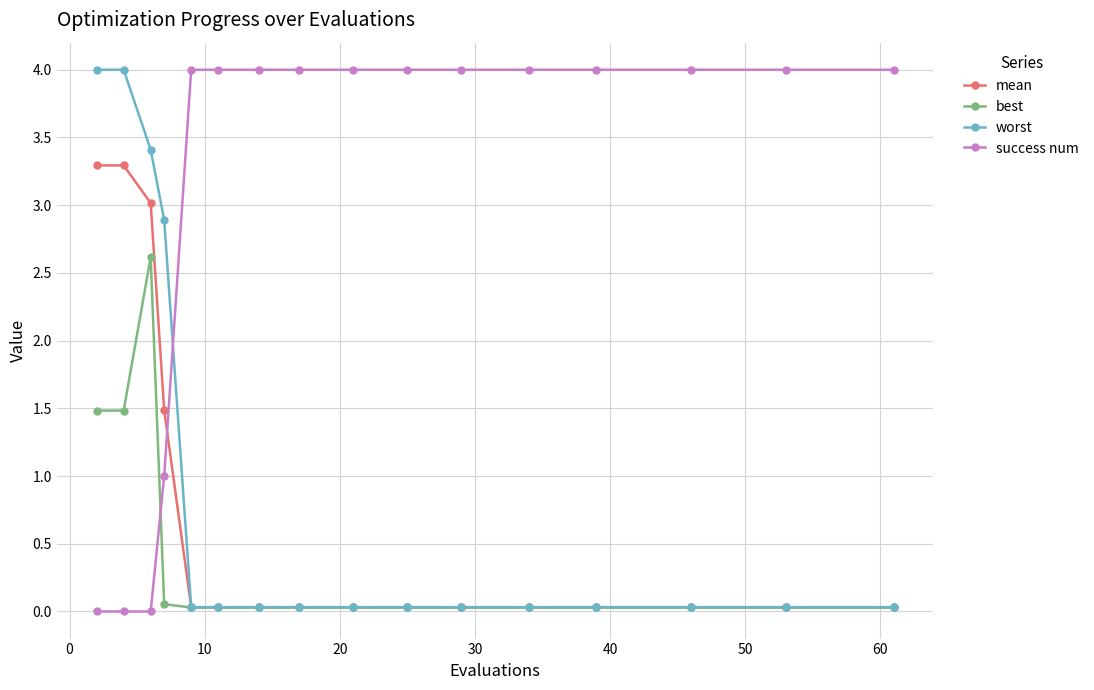

What is the maximum value shown in the chart?

4.0